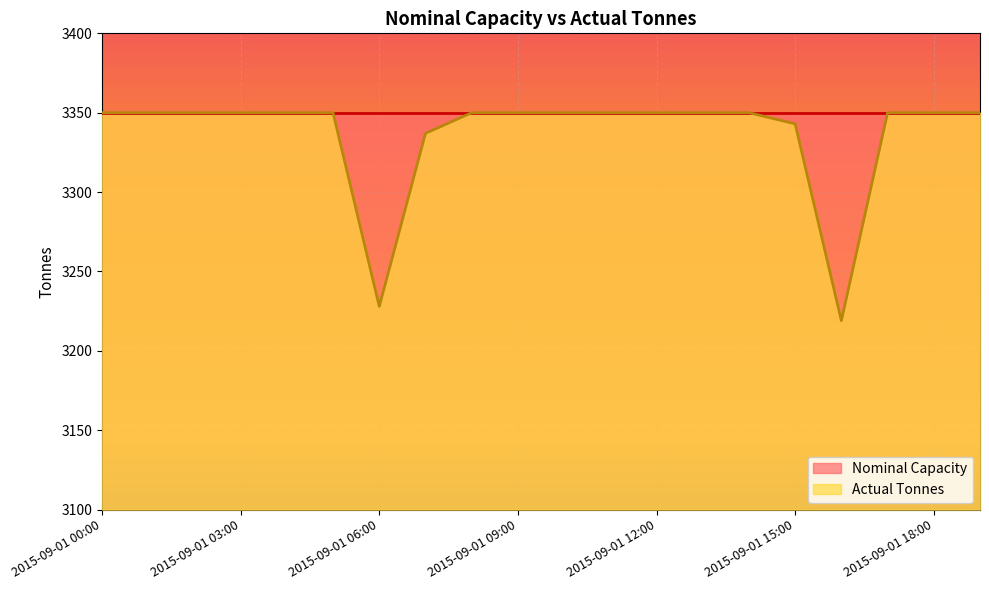

True or false: the data shows 3350 at 2015-09-01 01:00.

True